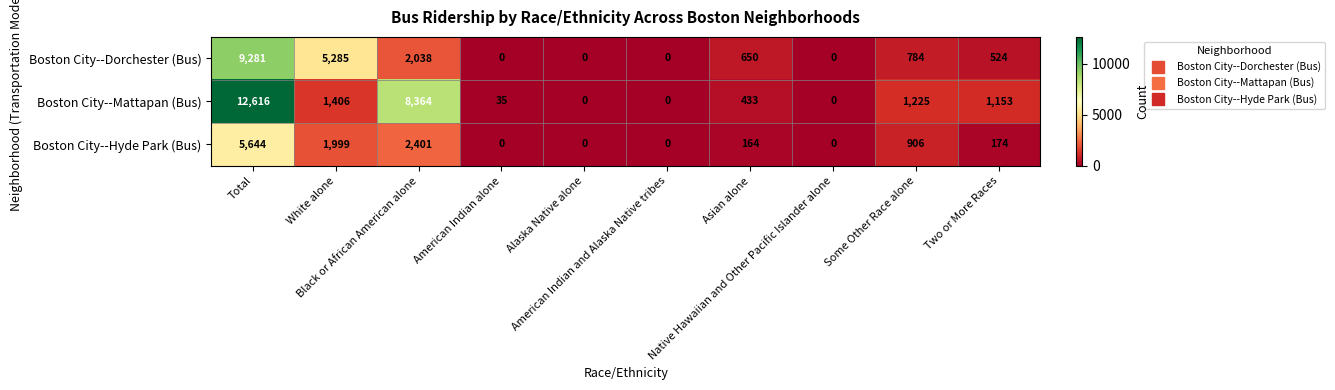

Rank the series by their maximum value, from lowest to highest.

Boston City--Hyde Park (Bus), Boston City--Dorchester (Bus), Boston City--Mattapan (Bus)